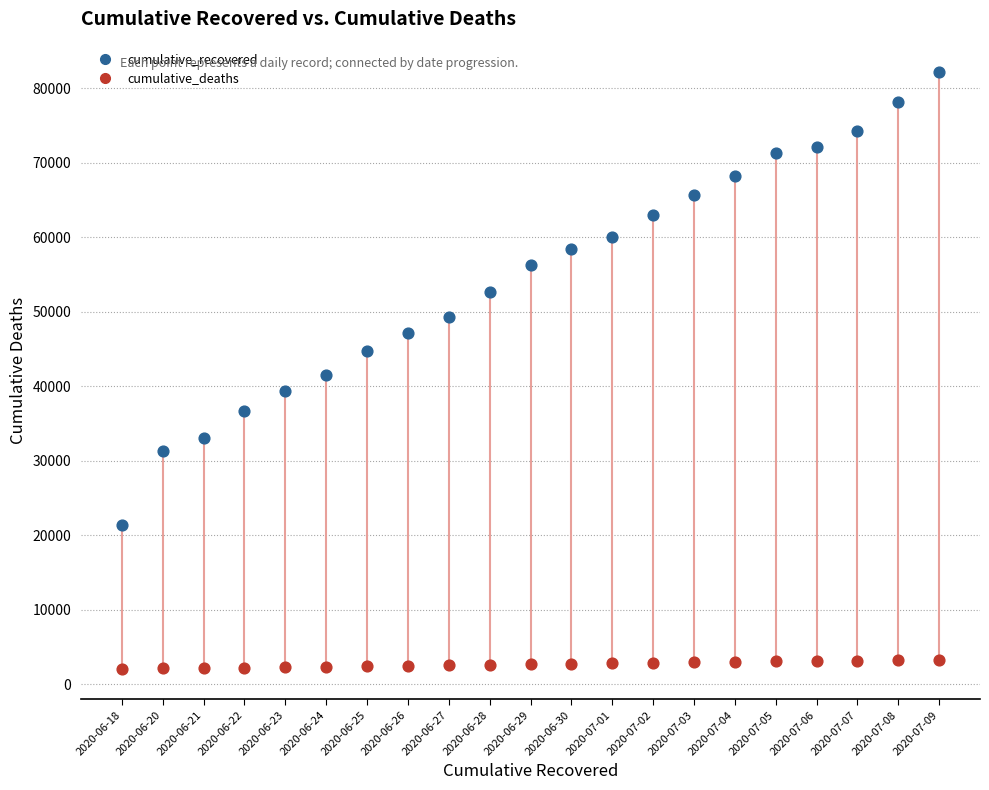

Which series contains the lowest Y value?

cumulative_deaths